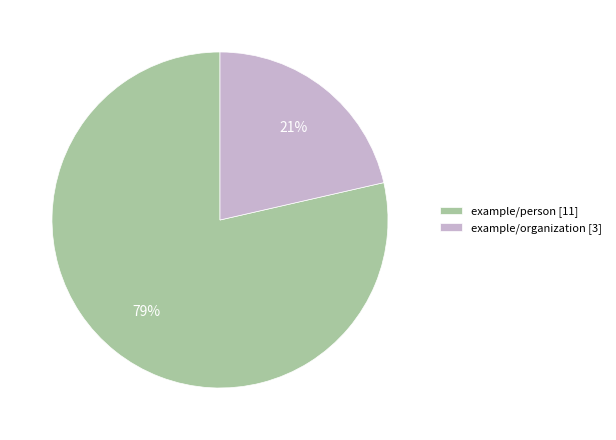

Is it true that example/organization is 36% of the pie?

False